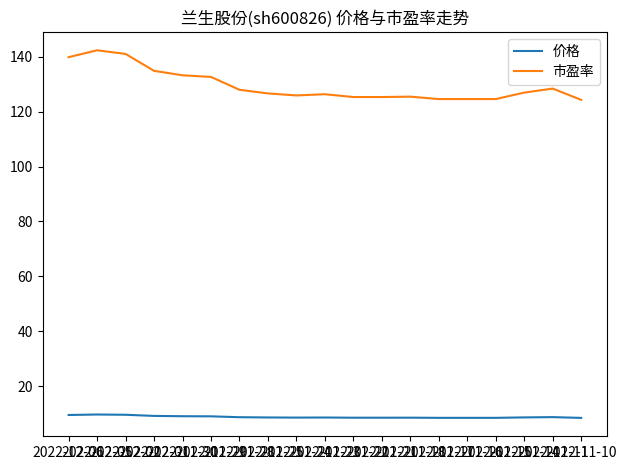

Between 2022-12-05 and 2022-11-29, which series saw the biggest shift?

市盈率